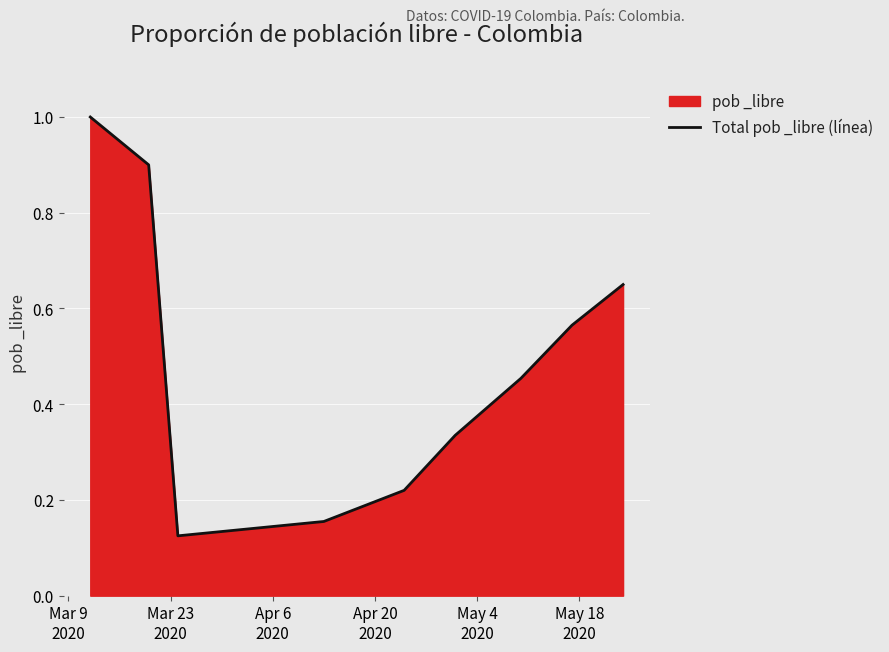

What is the maximum value shown in the chart?

1.0